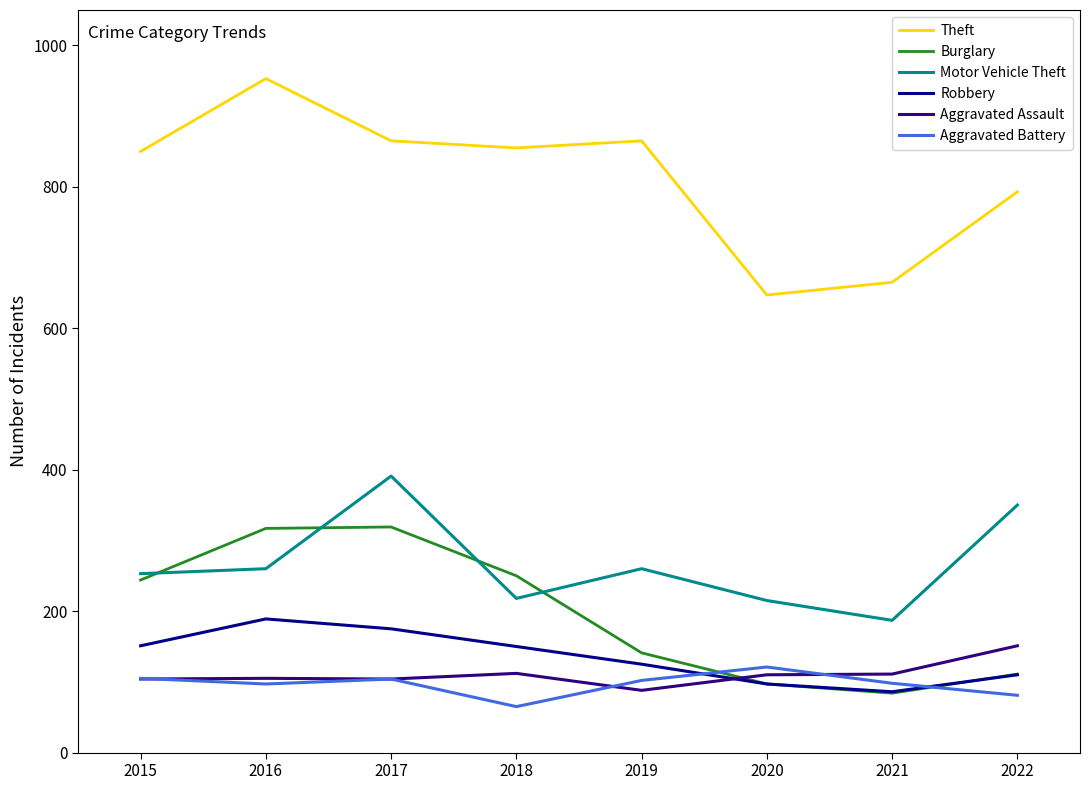

What is the average value of the Burglary series?

195